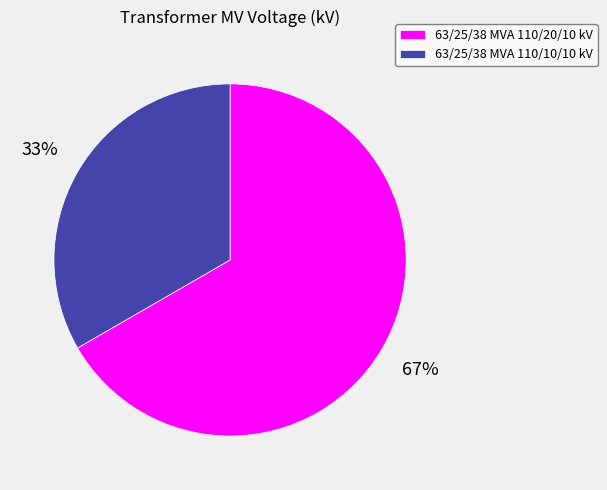

What is the ratio of the value at 63/25/38 MVA 110/10/10 kV to the value at 63/25/38 MVA 110/20/10 kV?

0.5